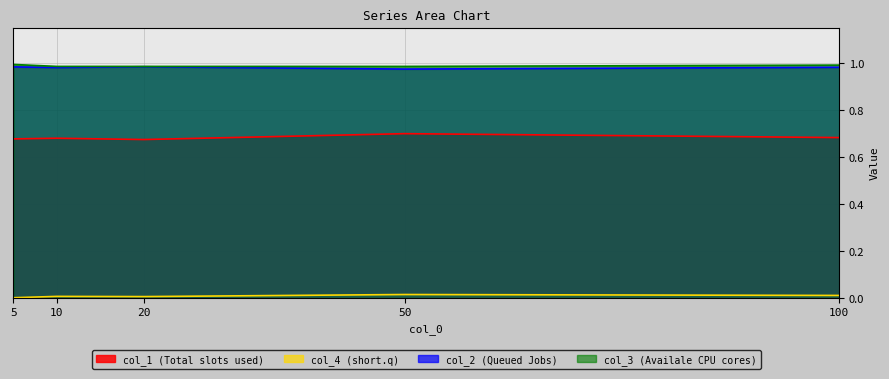

The value of col_2 at 10 is 1.5. True or false?

False